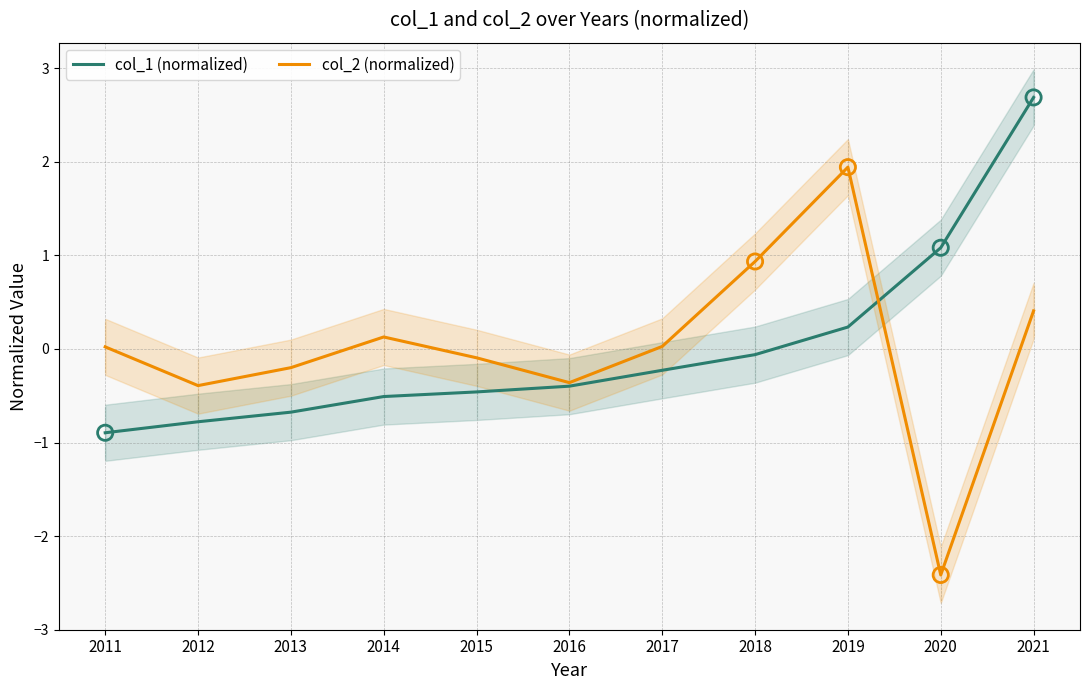

Which series contains the lowest Y value?

col_2 (normalized)